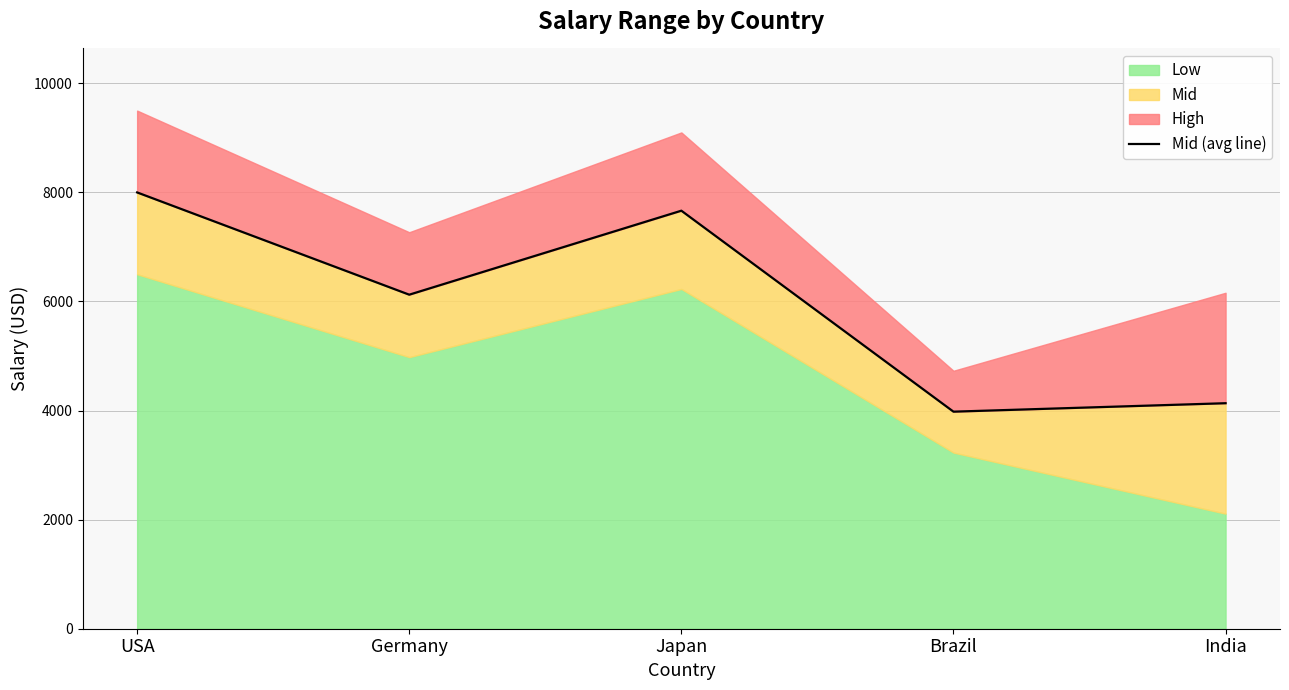

The value at Brazil is 3980. True or false?

True